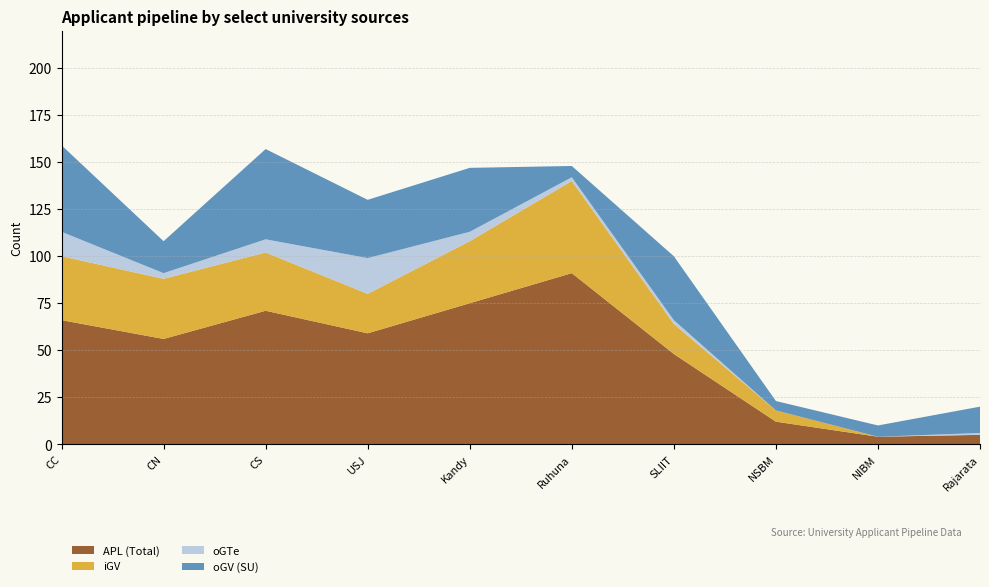

Reading left to right, what are all the values shown in this chart?

APL (Total): 66	56	71	59	75	91	48	12	4	5
iGV: 34	32	31	21	33	49	16	6	0	0
oGTe: 13	3	7	19	5	2	2	0	0	1
oGV (SU): 46	17	48	31	34	6	34	5	6	14